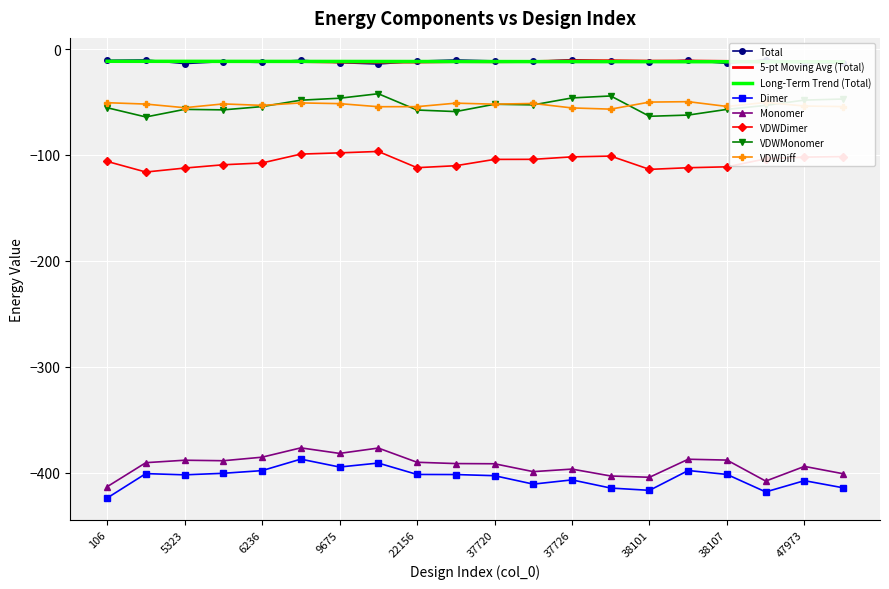

Rank the series at 37721 from highest to lowest value.

Total, VDWDiff, VDWMonomer, VDWDimer, Monomer, Dimer